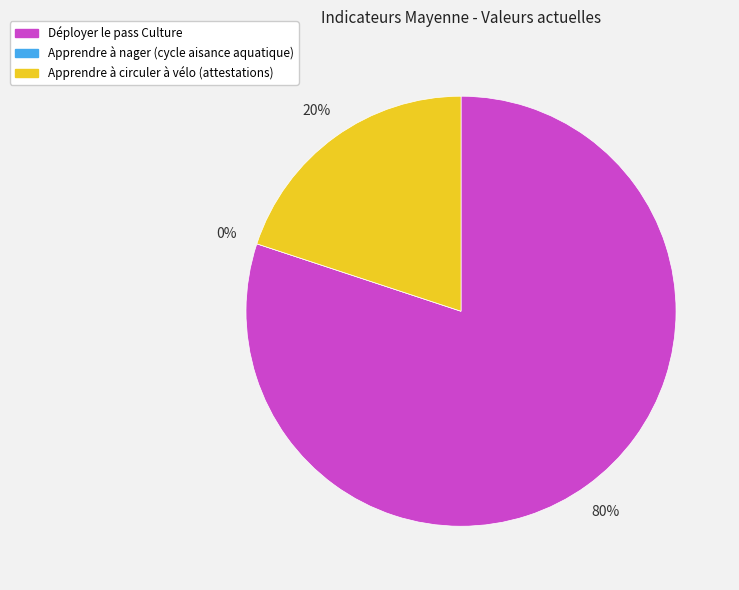

Is the sum of Apprendre à nager (cycle aisance aquatique) and Apprendre à circuler à vélo (attestations) greater than half?

No